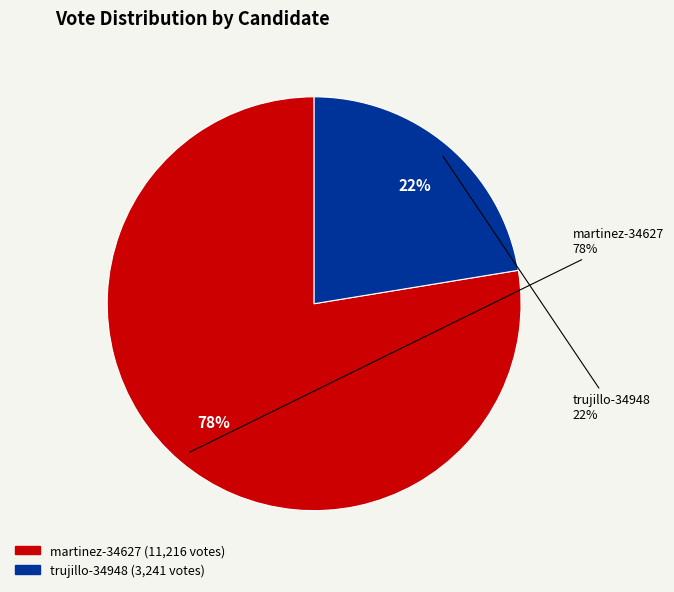

To the nearest percent, what is the average slice percentage?

50%